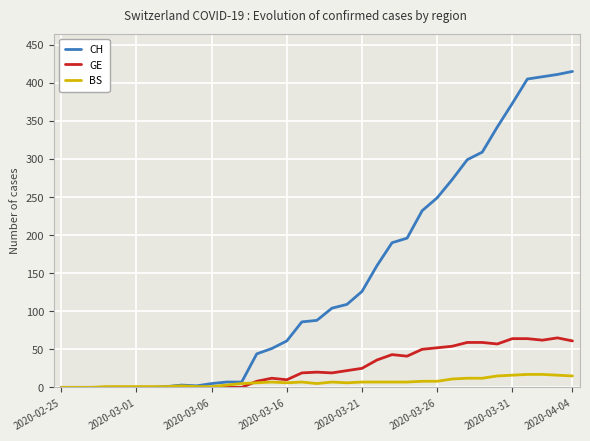

Rank the series by their maximum value, from lowest to highest.

BS, GE, CH